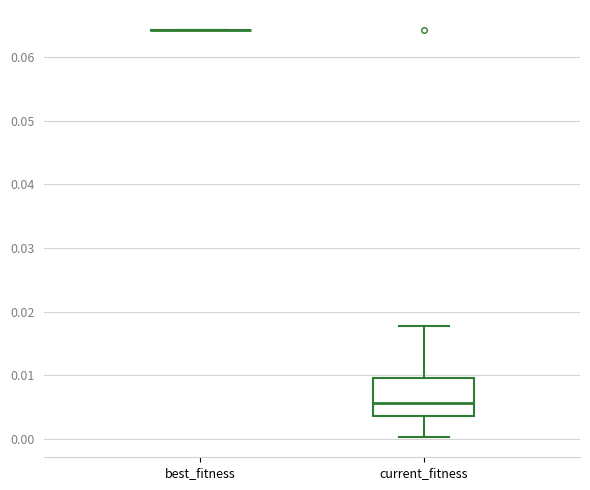

Reading left to right, transcribe this box plot: for each box, give where its median line is, the range the box spans, and where its two whiskers end, as read against the y-axis. The values are not printed on the chart, so give them approximately, as read against the axis.

best_fitness: box collapsed to a line at 0.064, whiskers 0.064 to 0.064
current_fitness: median 0.006, box 0.004 to 0.010, whiskers 0.000 to 0.018